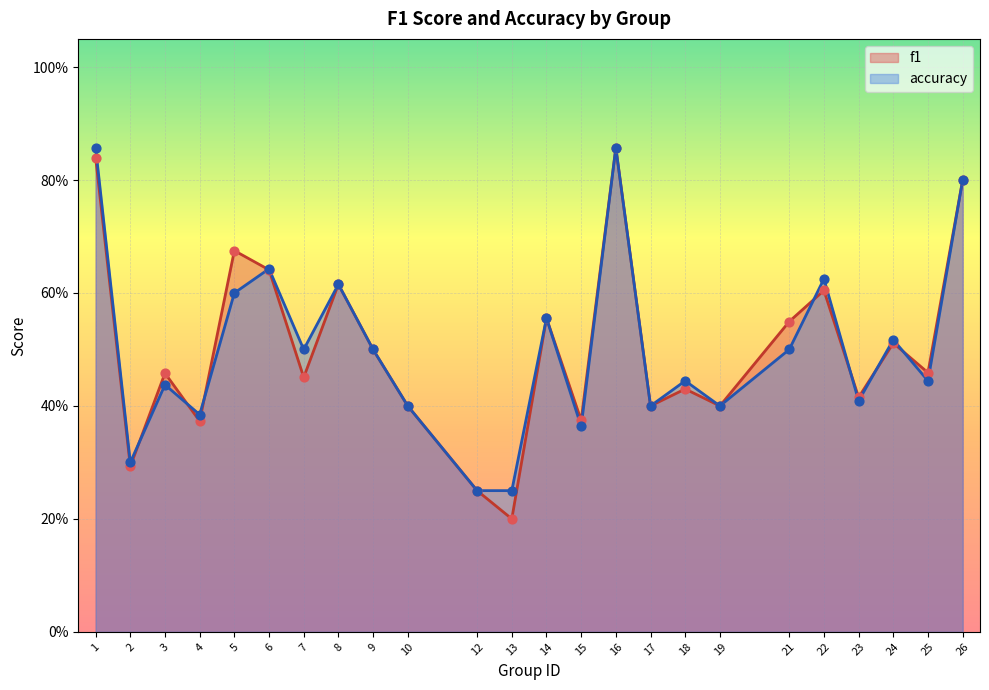

Which series has the widest spread of Y values?

f1